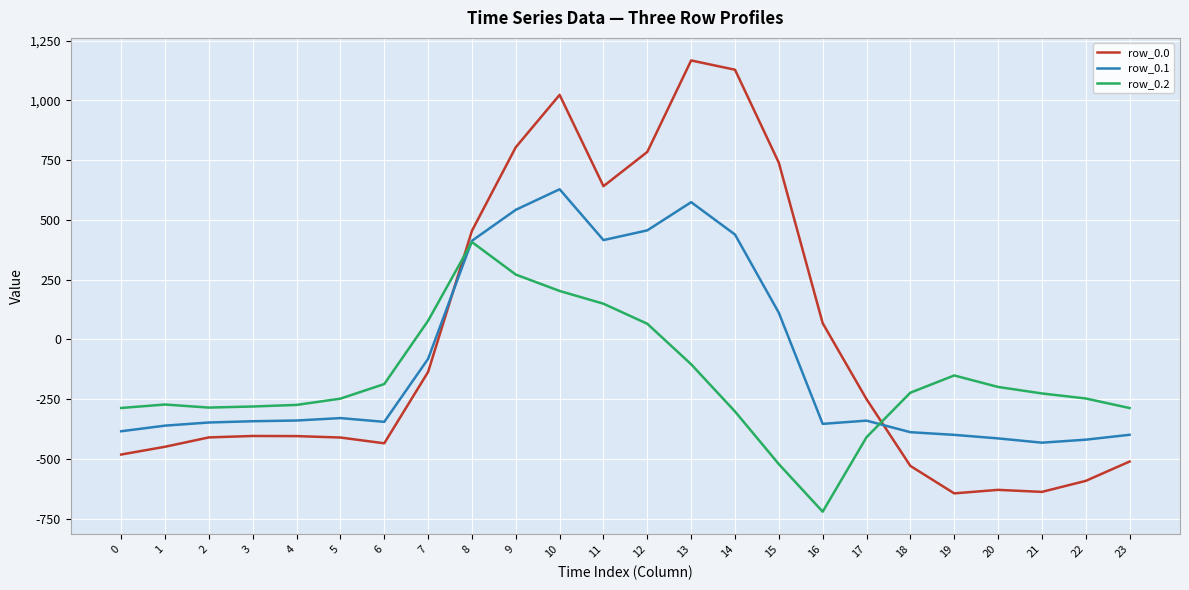

Which category has the lowest value in the row_0.2 series?

16